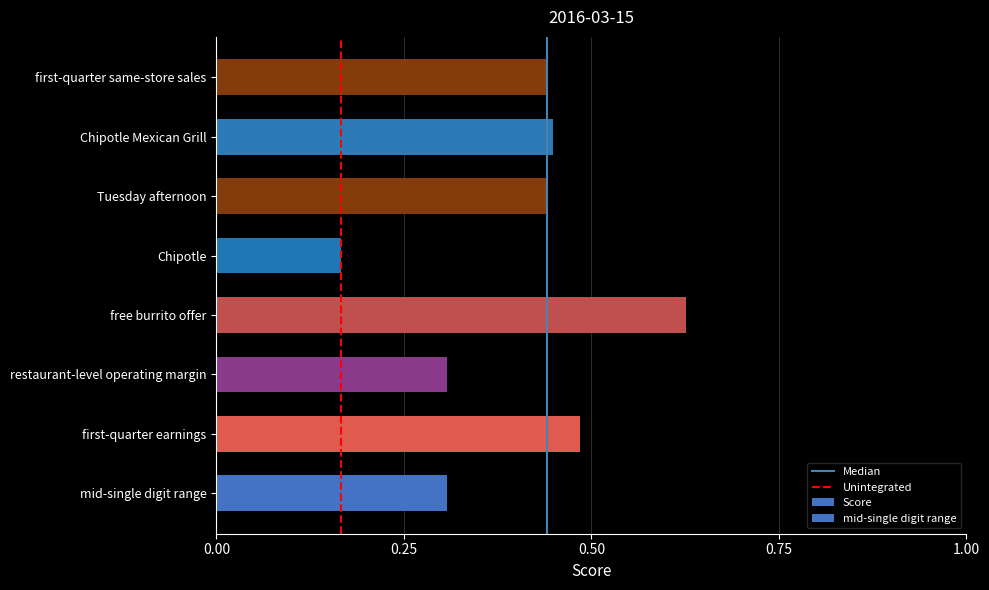

Reading right to left, what are all the values shown in this chart?

first-quarter same-store sales=0.4	Chipotle Mexican Grill=0.4	Tuesday afternoon=0.4	Chipotle=0.2	free burrito offer=0.6	restaurant-level operating margin=0.3	first-quarter earnings=0.5	mid-single digit range=0.3